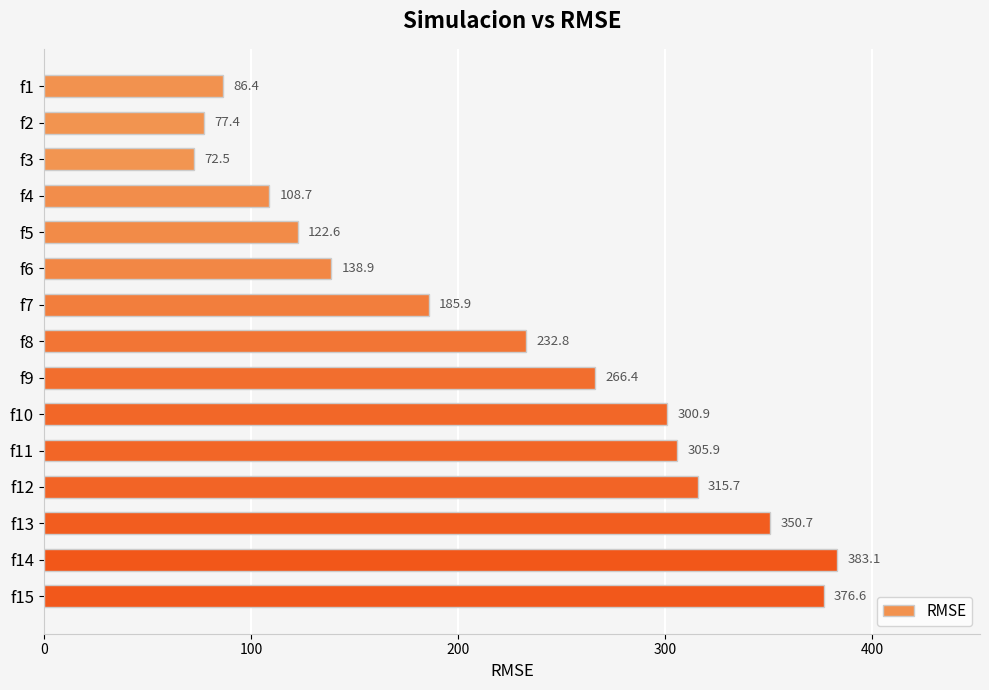

What is the value of the 7th bar from the top?

185.9